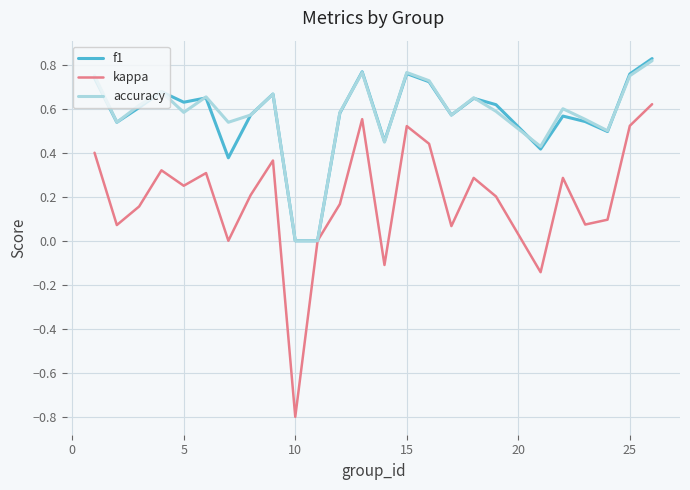

What is the minimum value shown in the chart?

-0.8